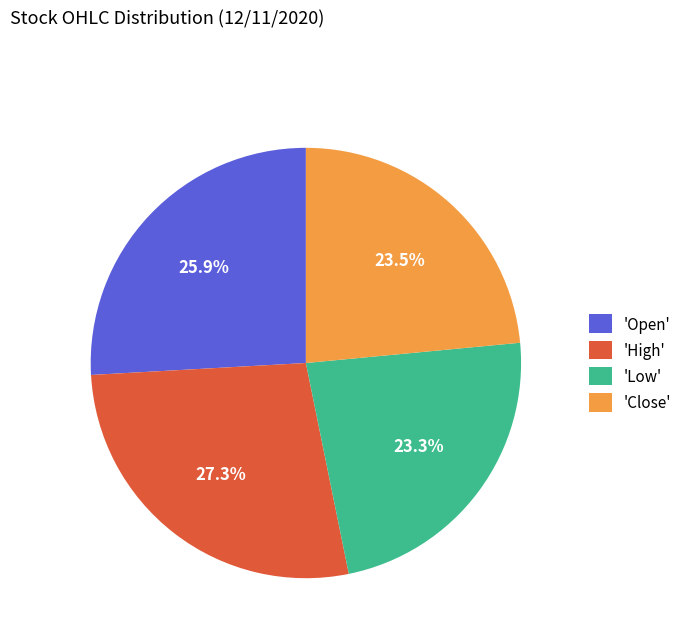

Which category has the biggest portion of the pie?

'High'